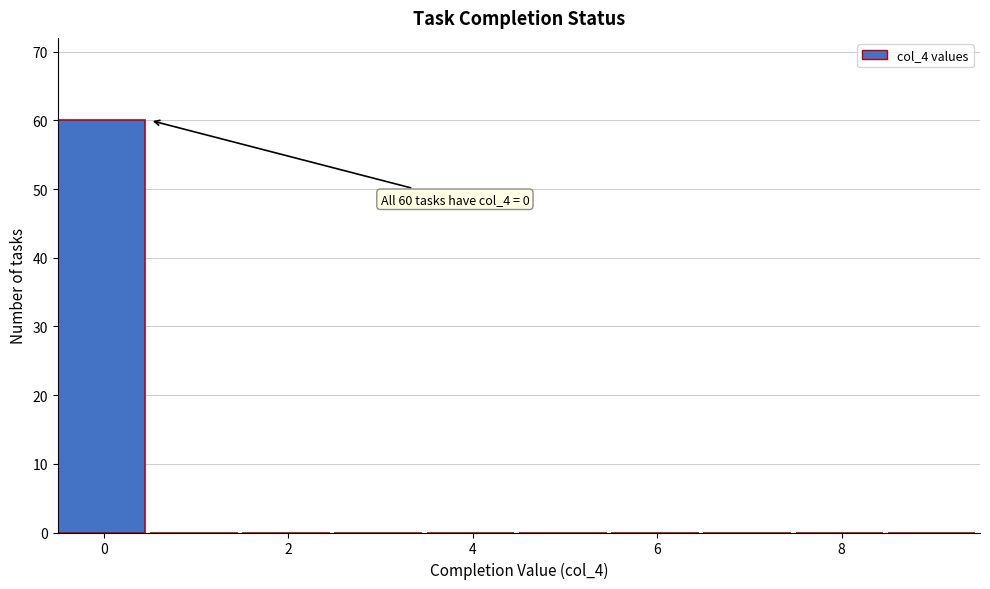

Which range on the x-axis has the tallest bar?

-0.5 to 0.5